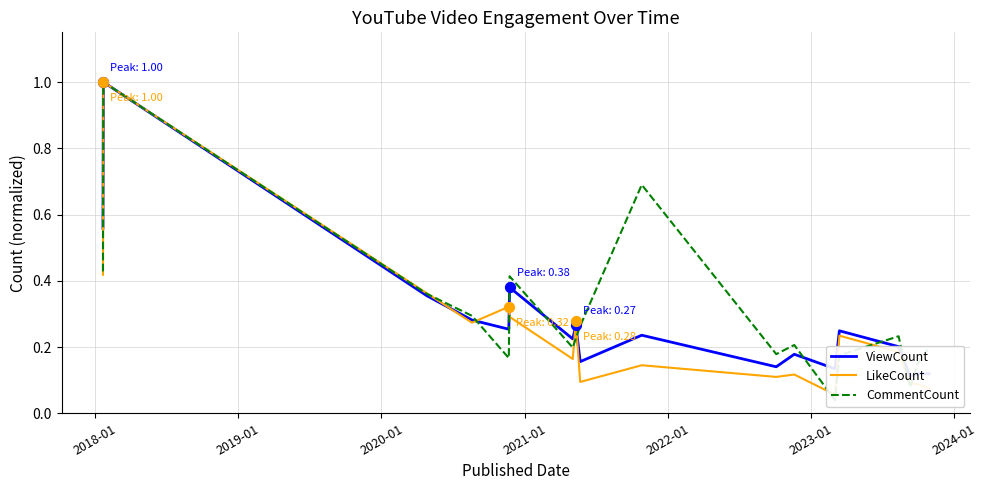

Which series has the largest total across all categories?

CommentCount